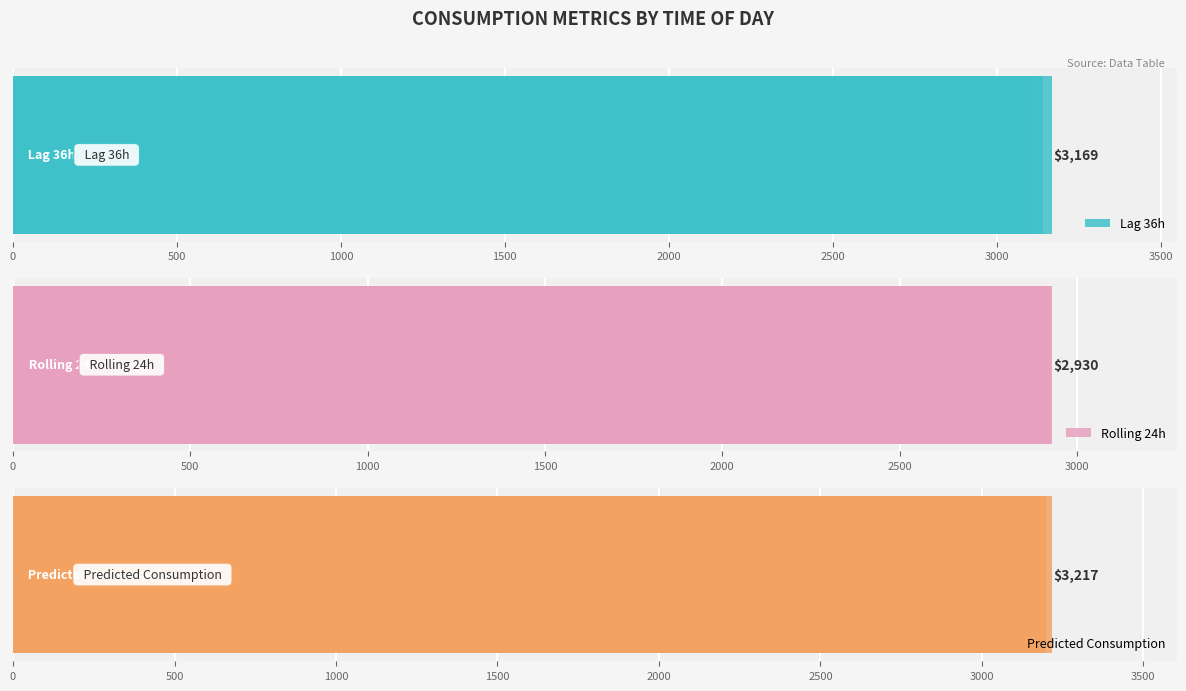

Which series changed the most between 500 and 2500?

Lag 36h